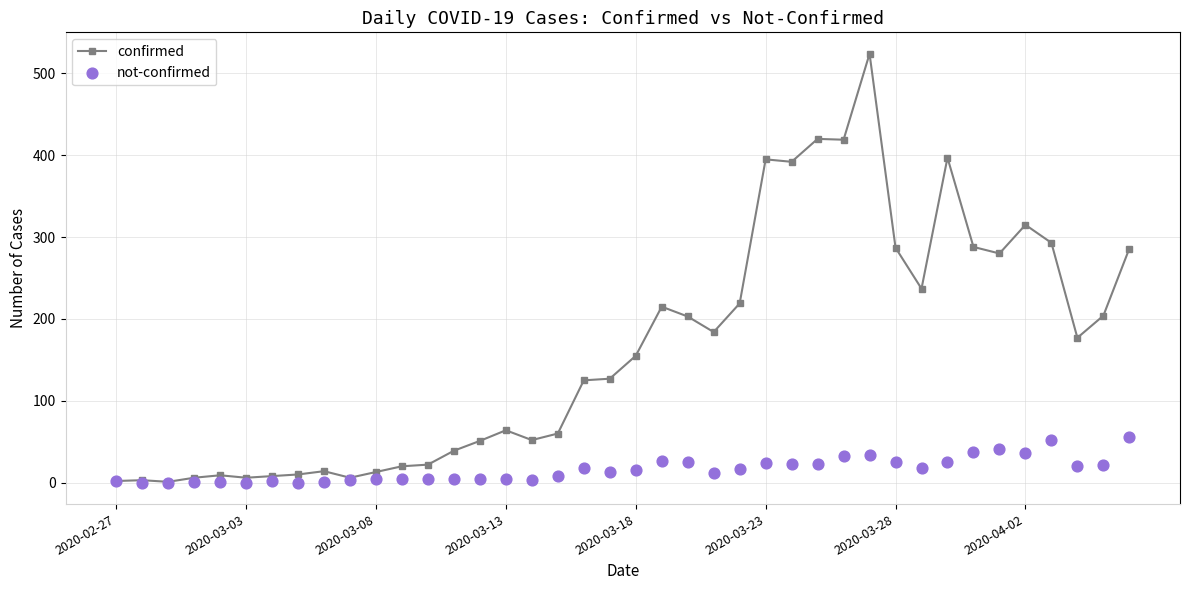

At how many categories does at least one series exceed 190?

17